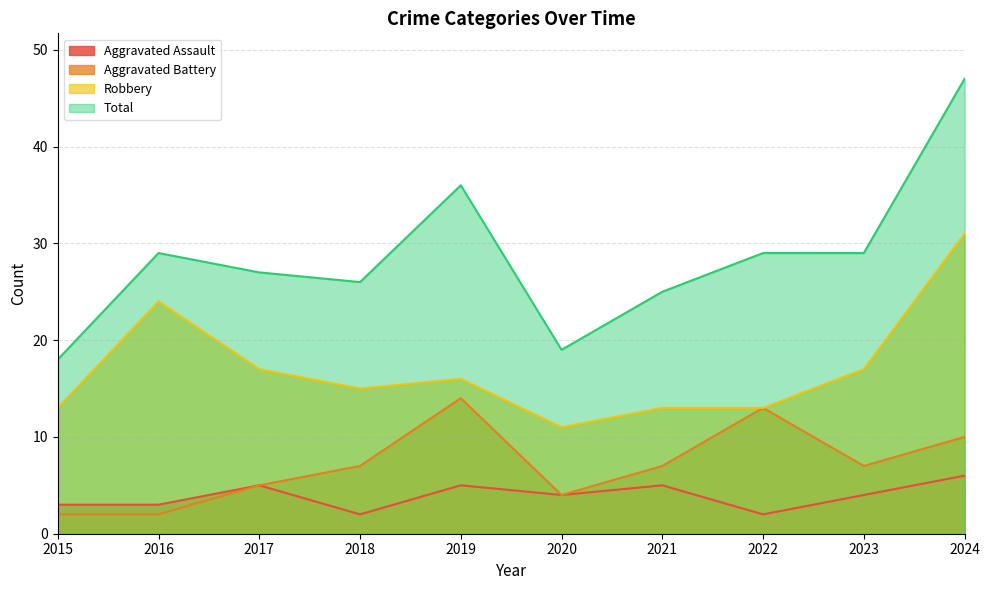

How many data points in Total are less than 29?

5